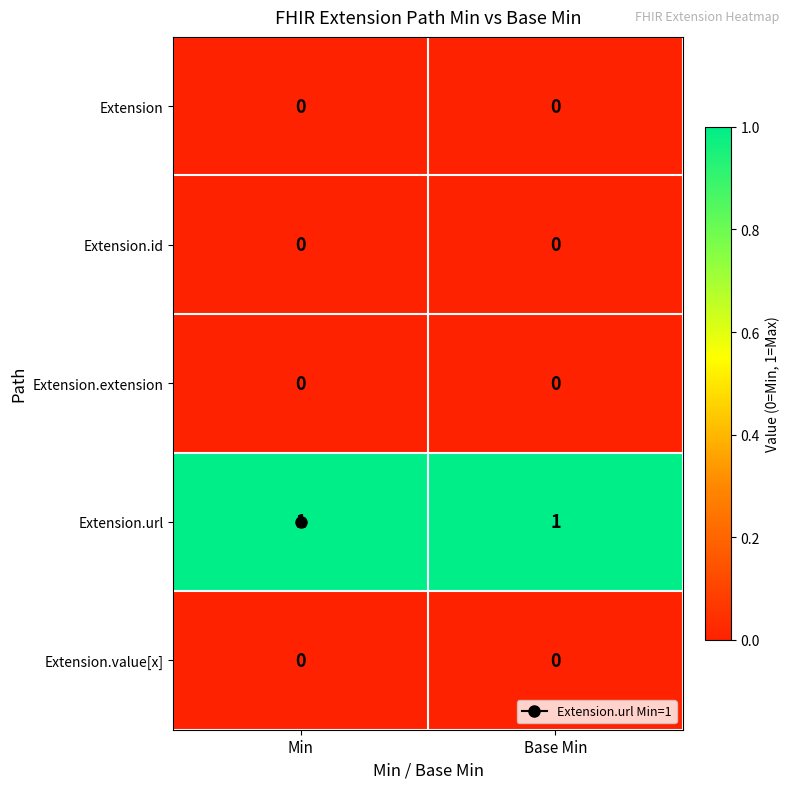

Is it true that Extension.extension equals 0 at Min?

True